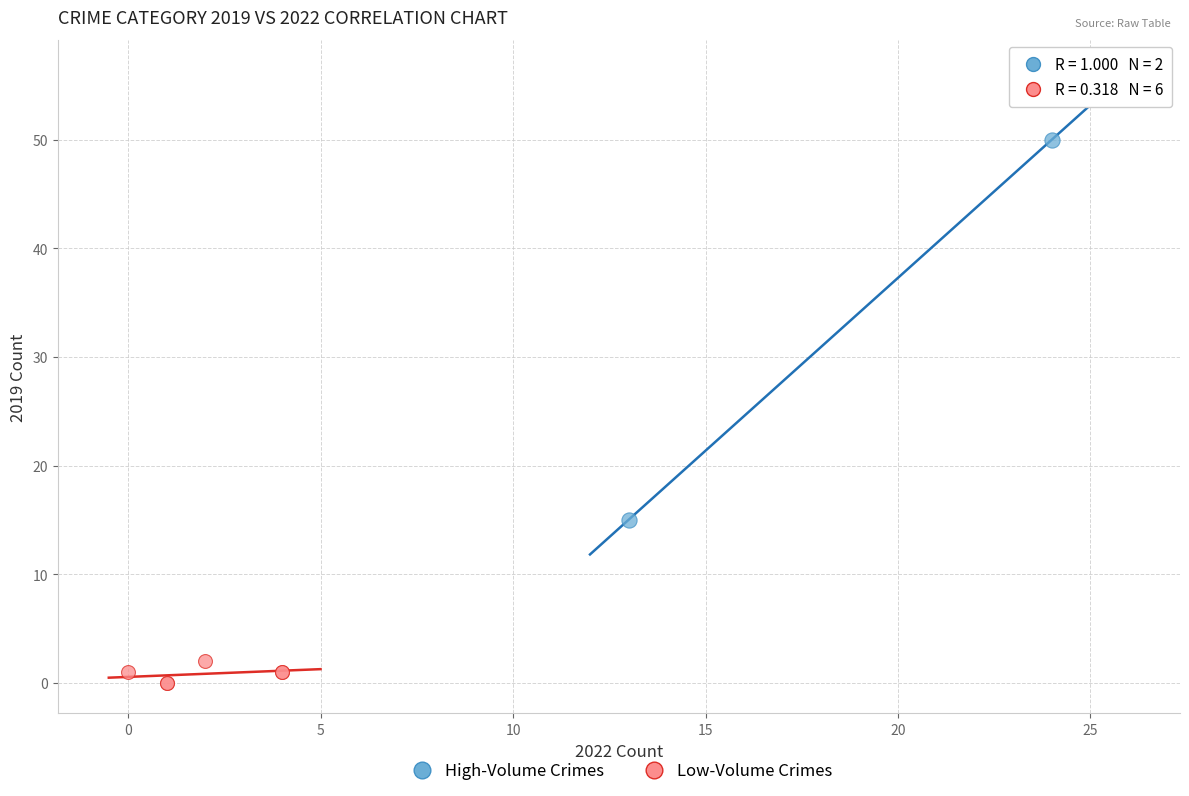

Which series reaches the minimum Y coordinate?

Low-Volume Crimes